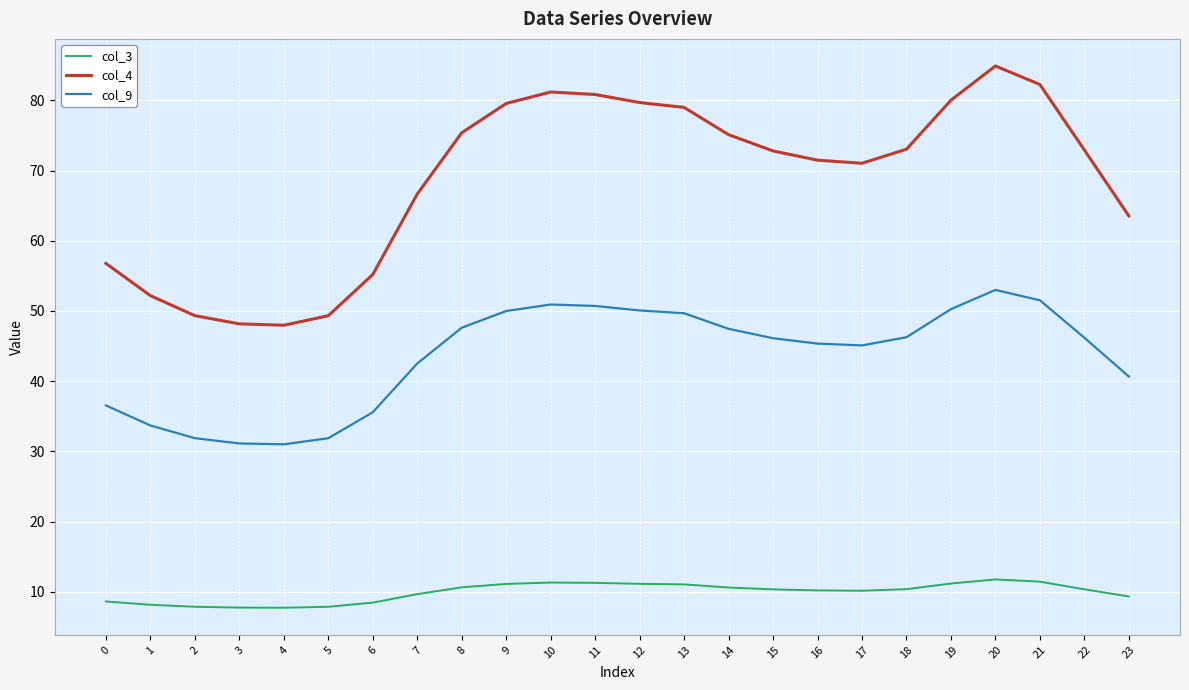

The value of col_9 at 19 is 50.3. True or false?

True